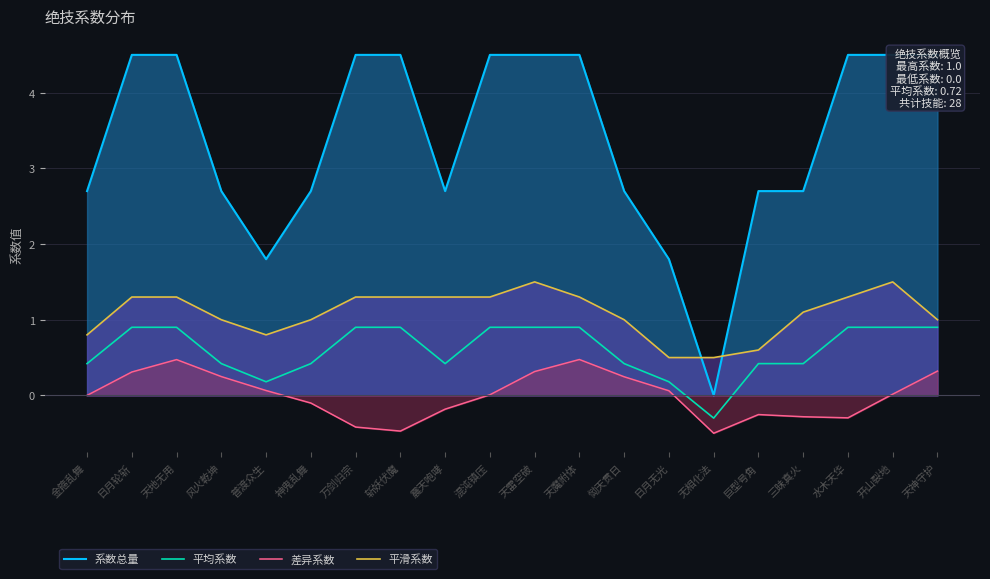

What is the value of the 平滑系数 point at the 6th from the left?

1.0